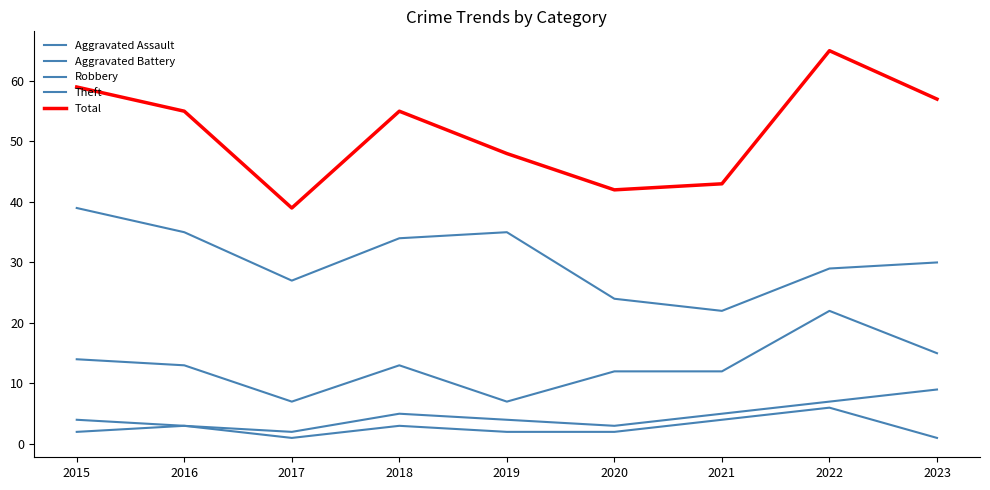

How many lines are shown in the chart?

5